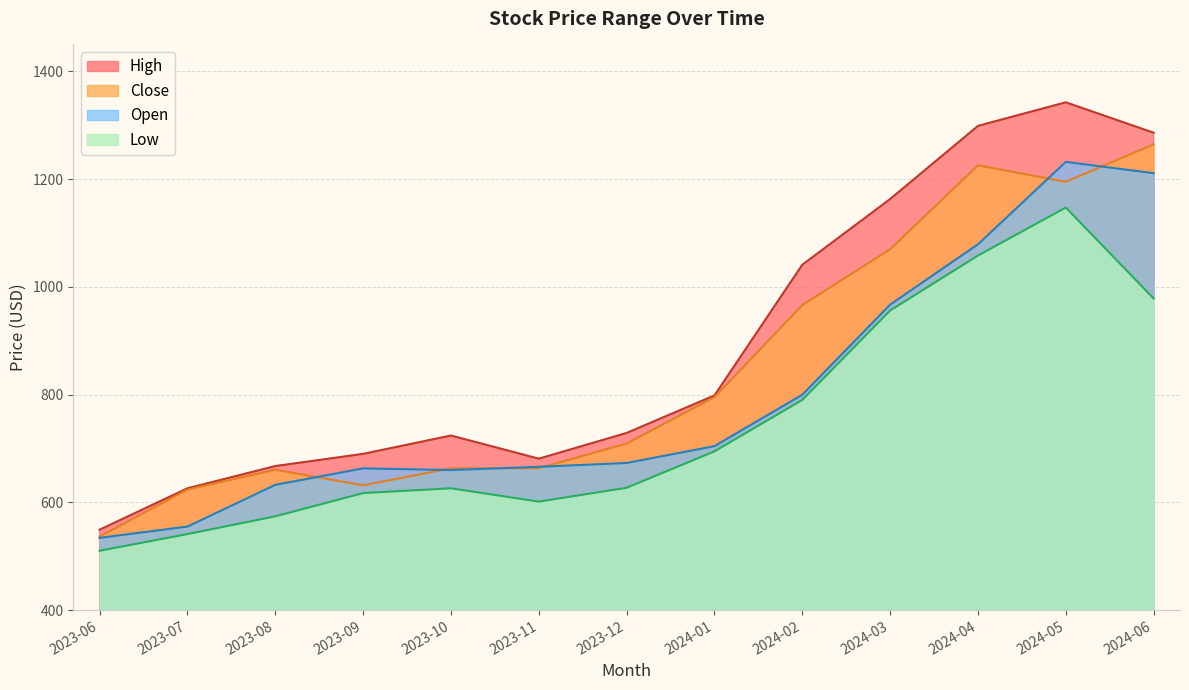

True or false: Open has a value of 982.2 at 2023-12.

False